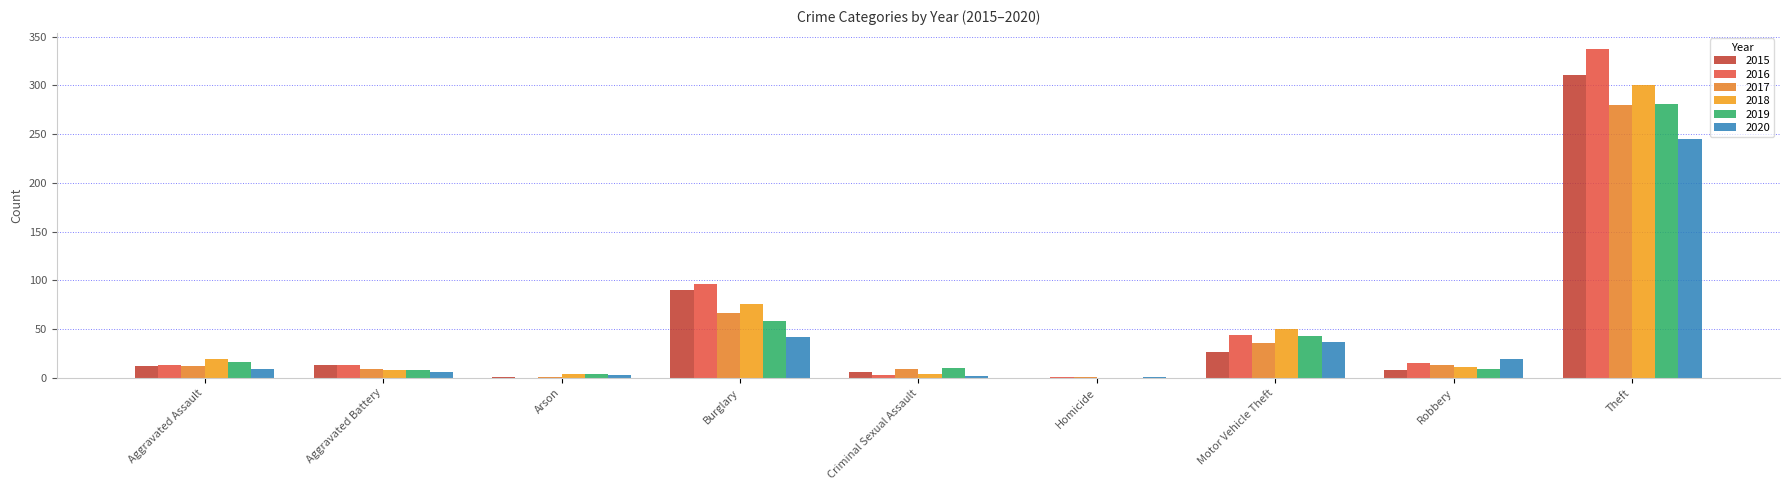

What are all the series names shown in the legend?

2015, 2016, 2017, 2018, 2019, 2020